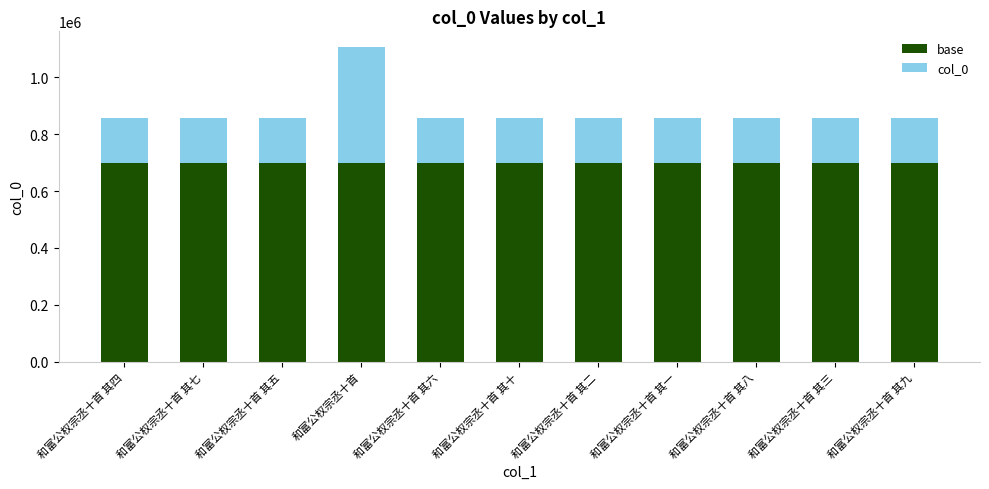

The value of base at 和富公权宗丞十首 其十 is 1200495. True or false?

False